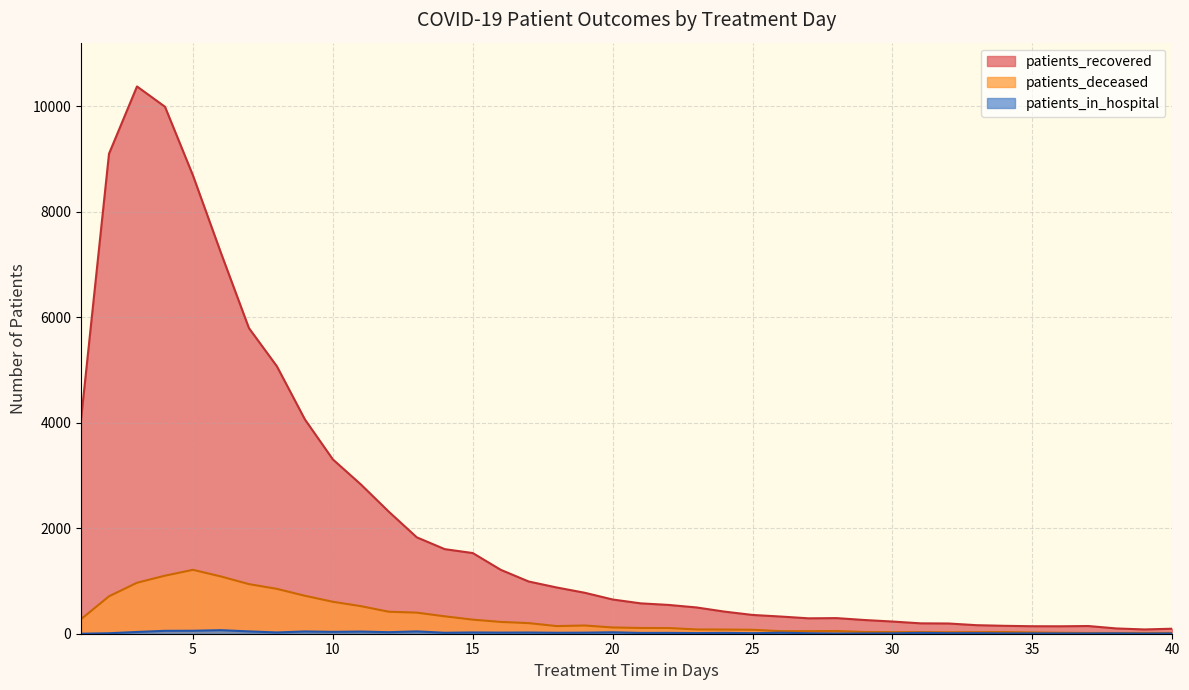

True or false: patients_in_hospital has more than 1 interior local peaks.

True